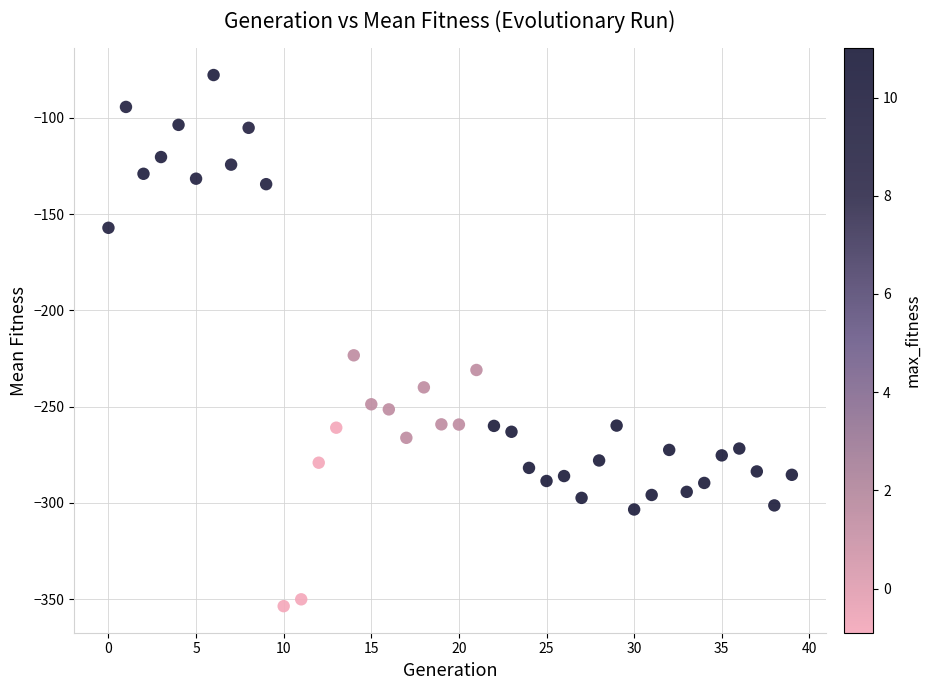

What is the range of Y values (max minus min)?

275.8